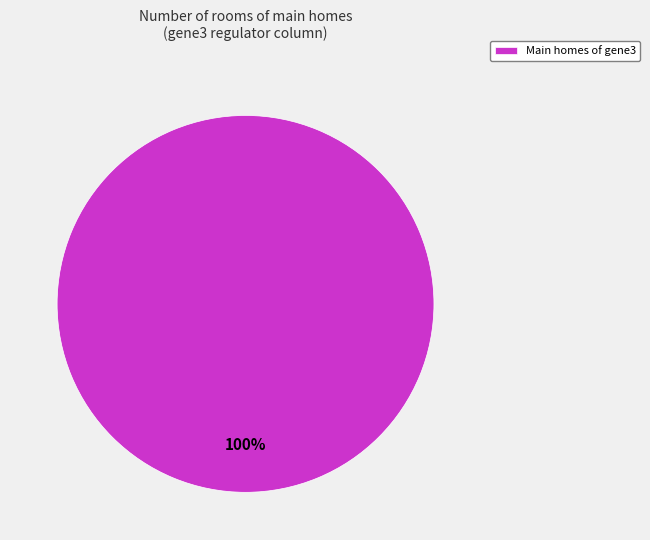

Is there any slice that represents more than half of the pie?

Yes